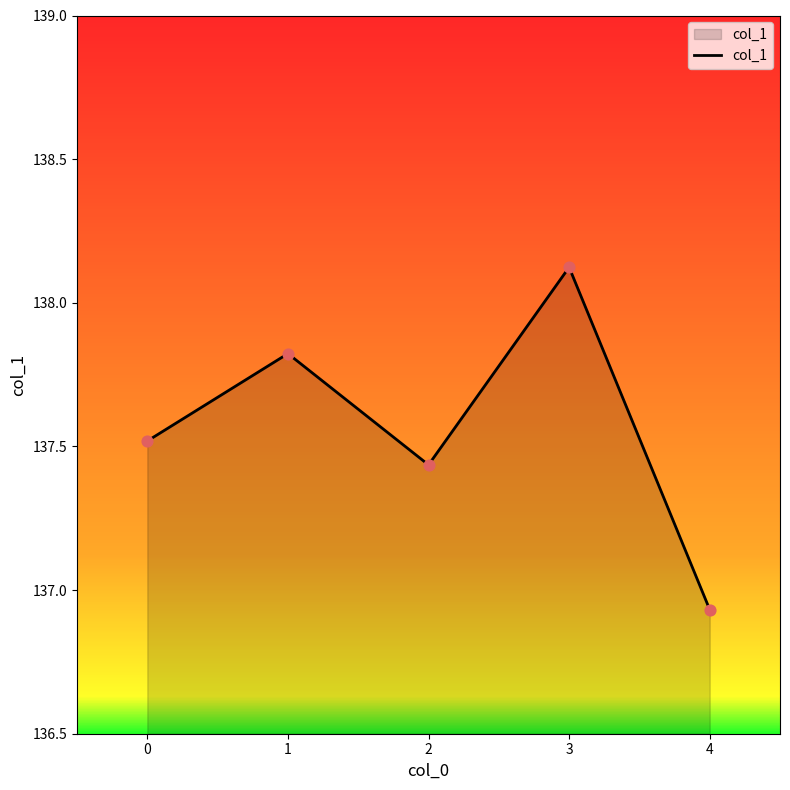

What is the ratio of the value at 3 to the value at 2?

1.0